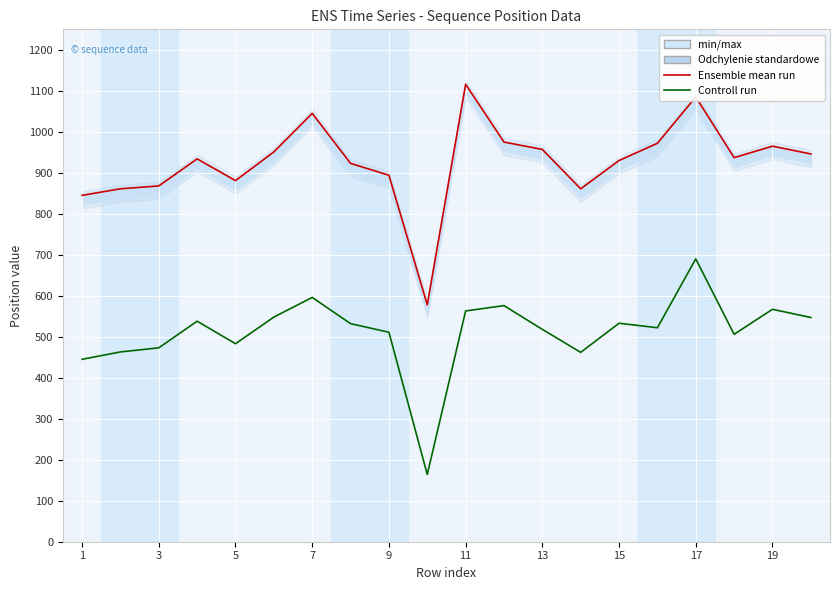

Between 11 and 13, which is larger?

11